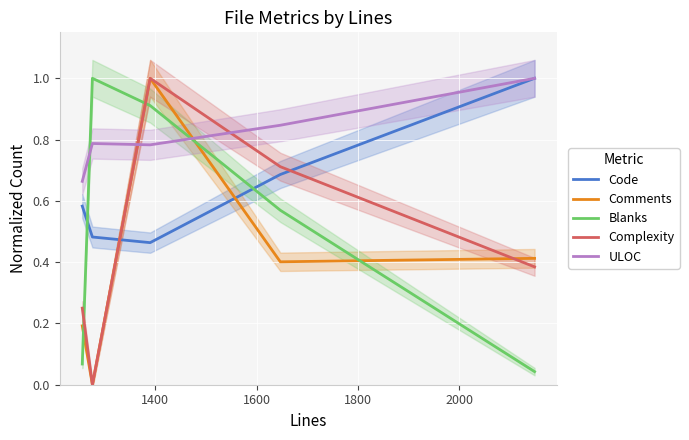

At 2000, list the series in order from smallest to largest.

Blanks, Complexity, Comments, Code, ULOC